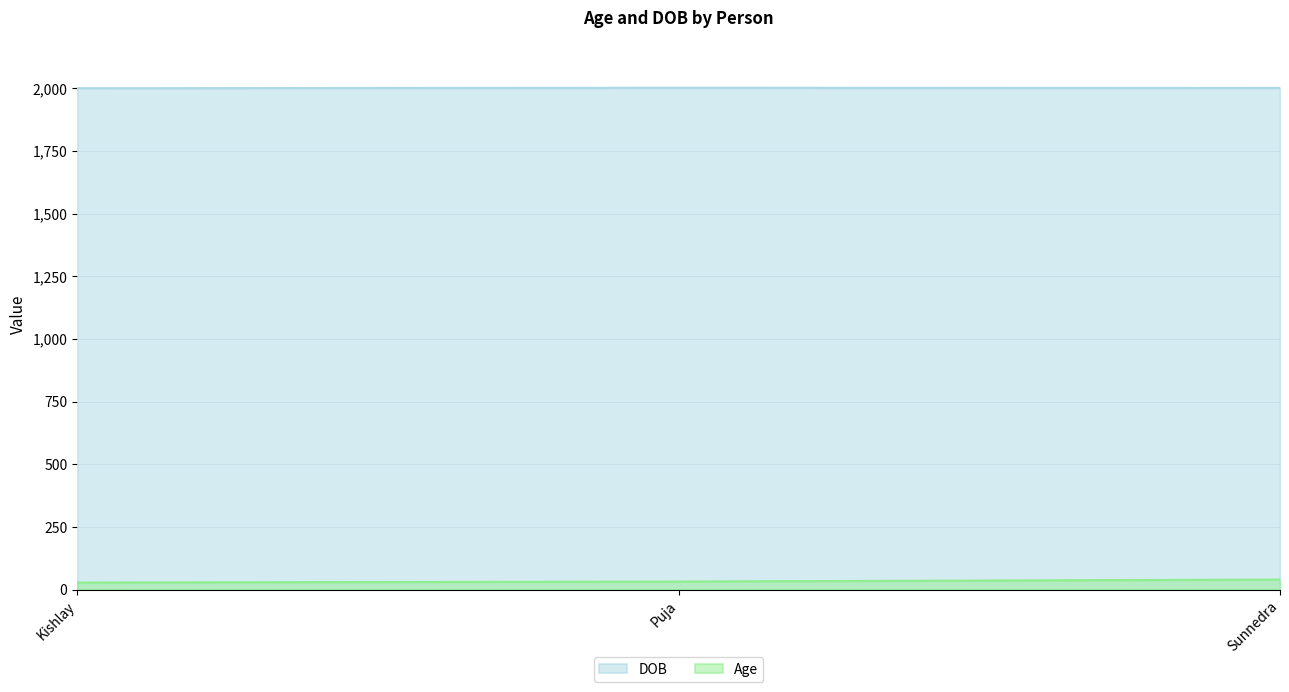

Is it true that DOB equals 565 at Sunnedra?

False